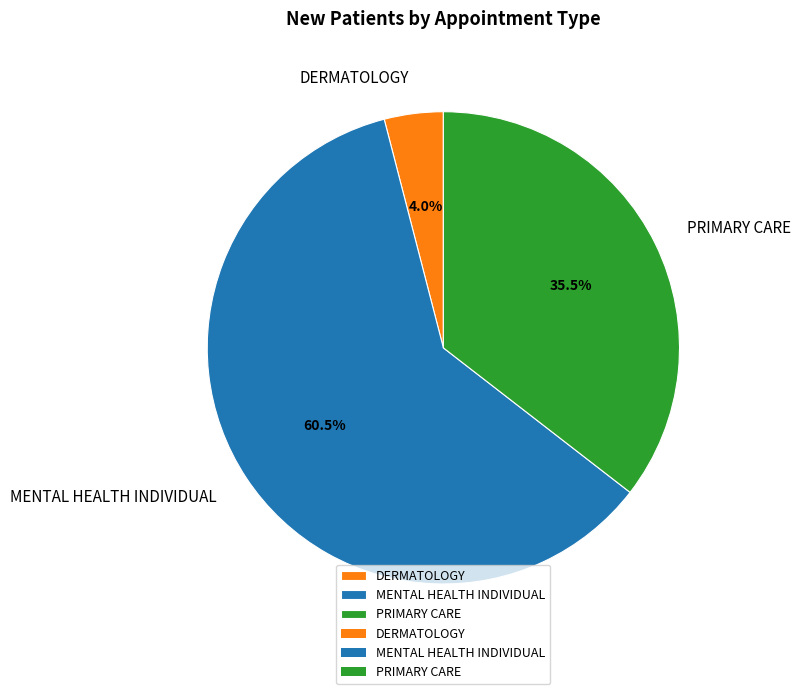

To the nearest percent, what is the combined percentage of PRIMARY CARE and DERMATOLOGY?

40%